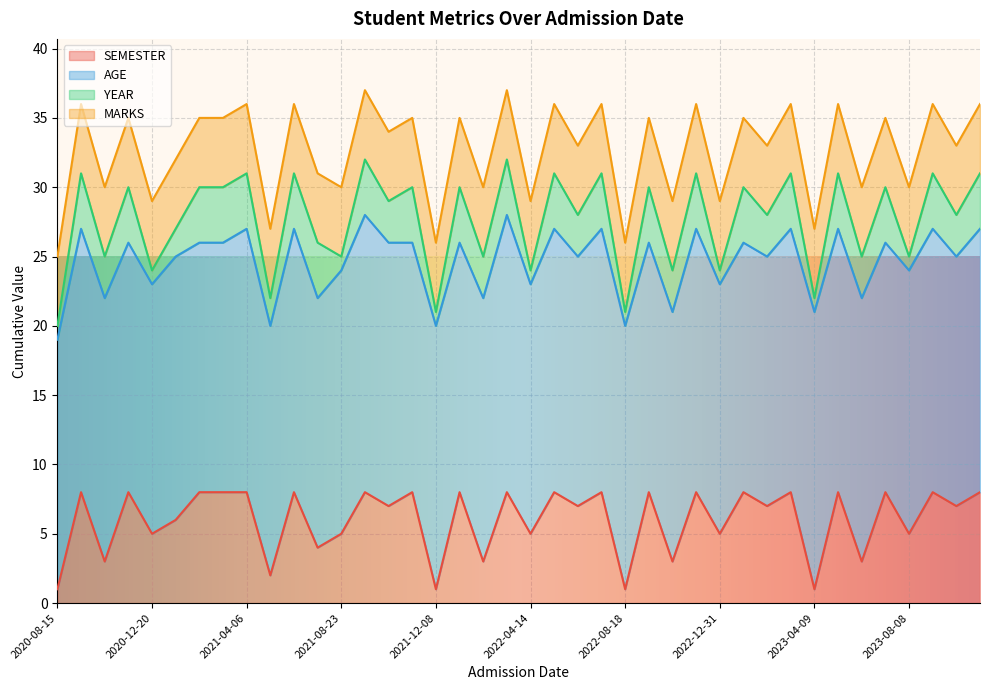

What is the label of the 9th point from the left?

2021-04-06